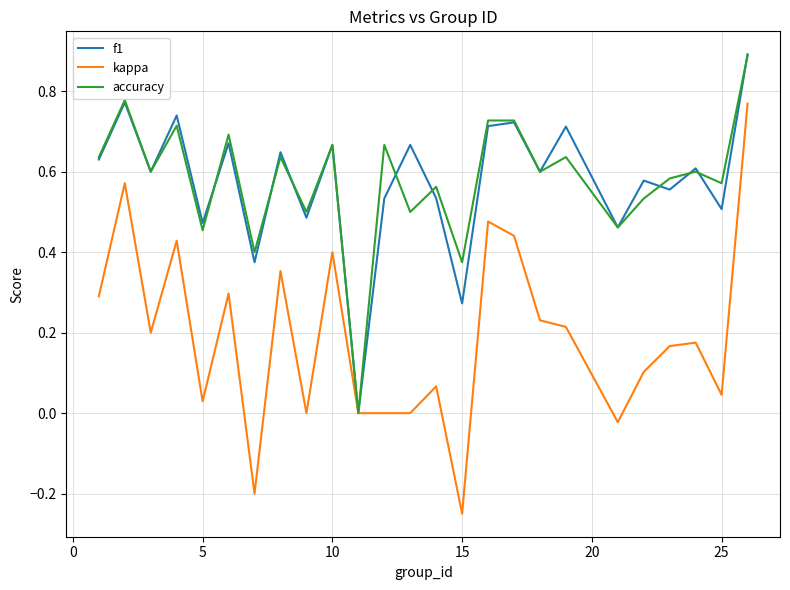

Which series has the largest range (max minus min)?

kappa